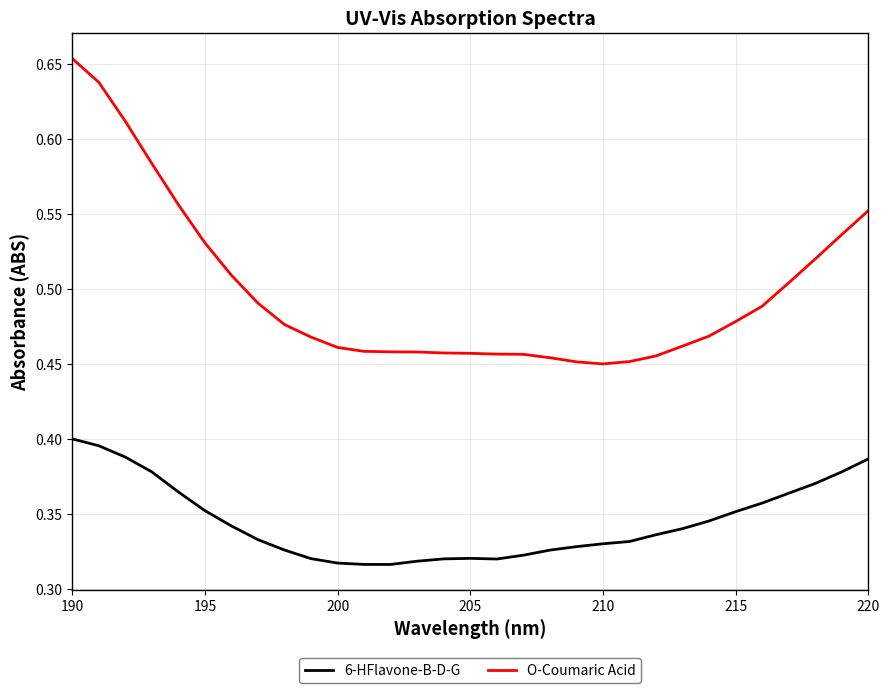

Which series has the widest spread of values?

O-Coumaric Acid